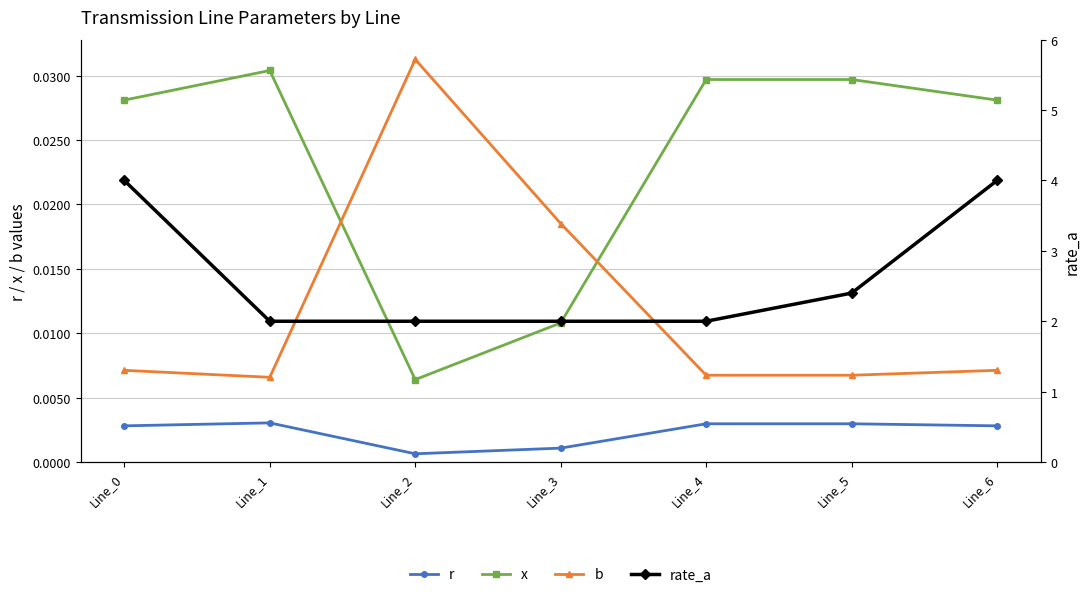

What is the total value across all series at Line_0?

4.0